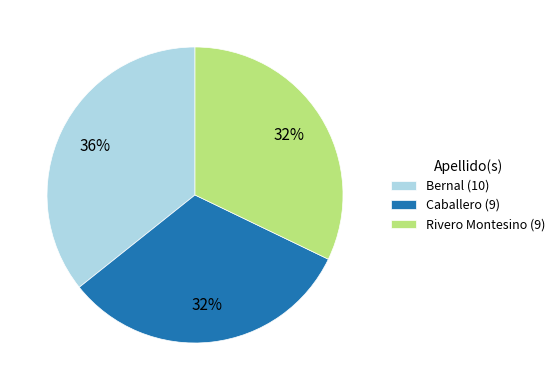

True or false: Rivero Montesino (9) accounts for 32% of the total.

True